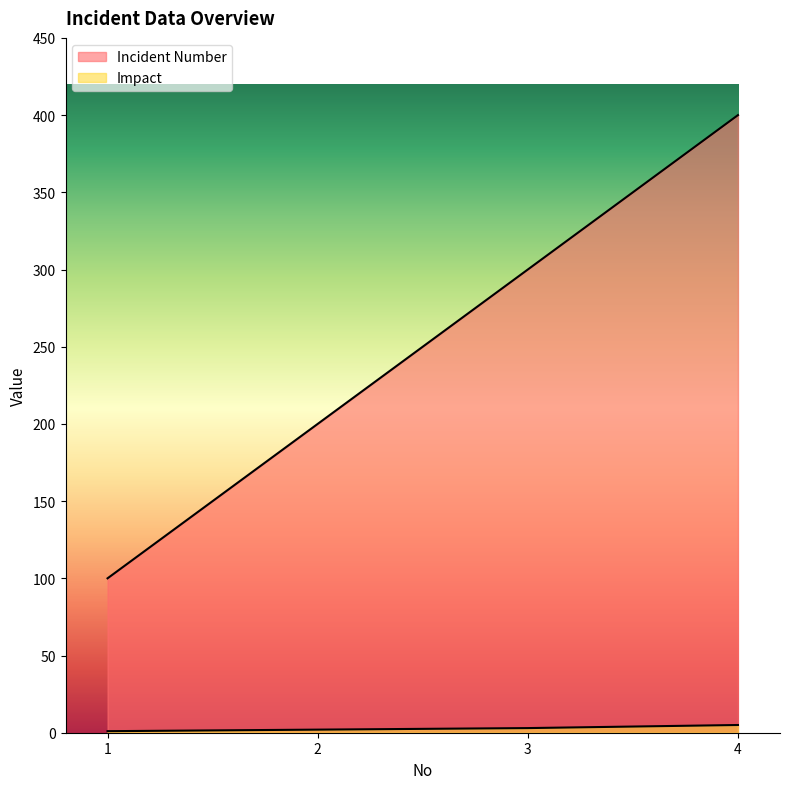

True or false: Impact has more than 2 interior local peaks.

False